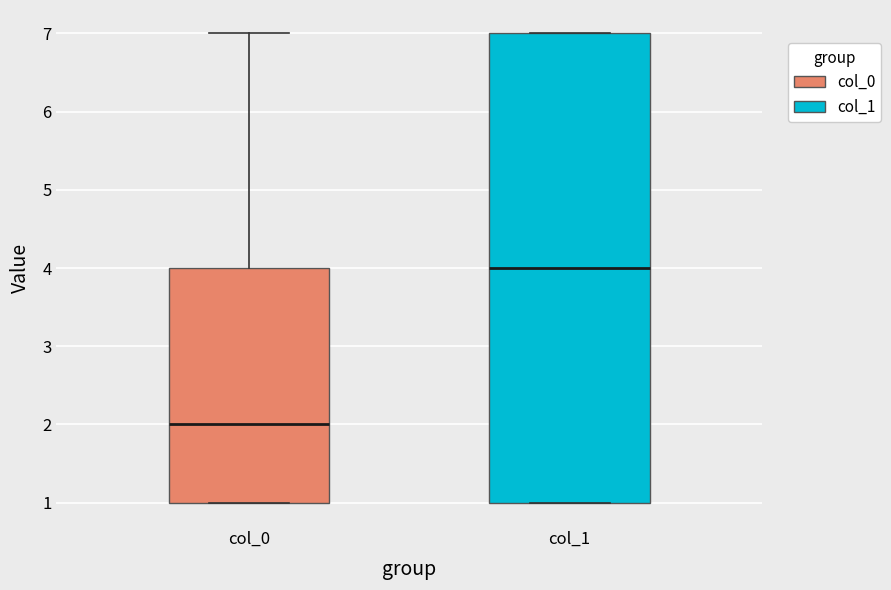

Which box has the highest median line?

col_1